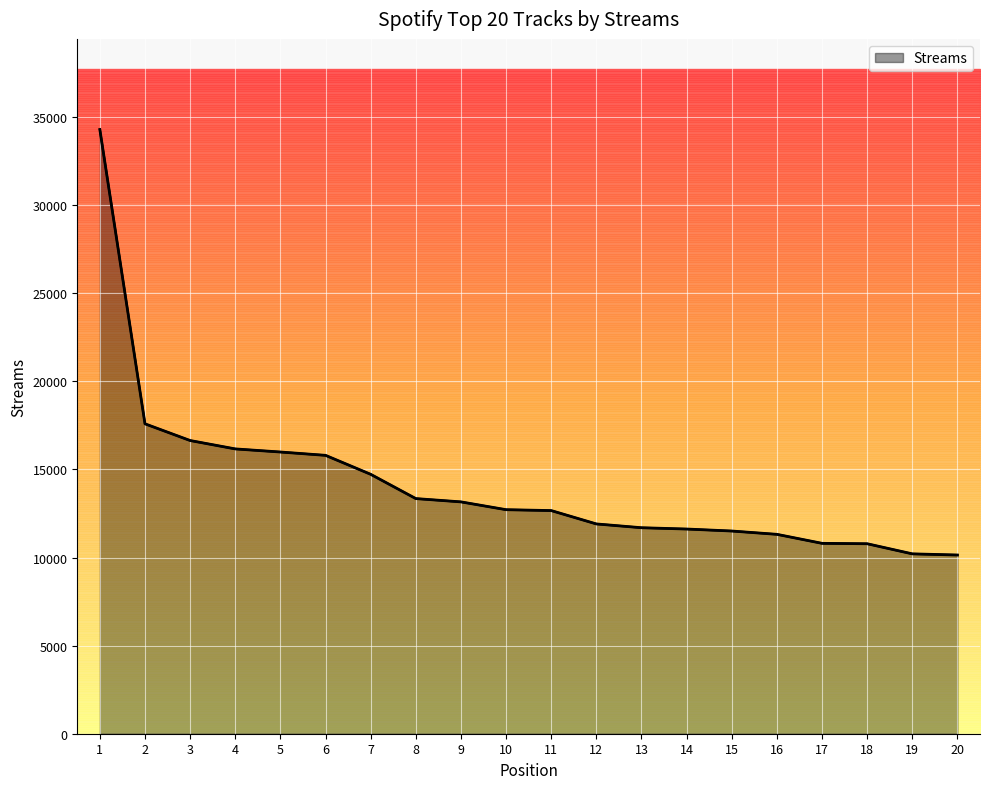

At which label does the data first exceed 12715?

1